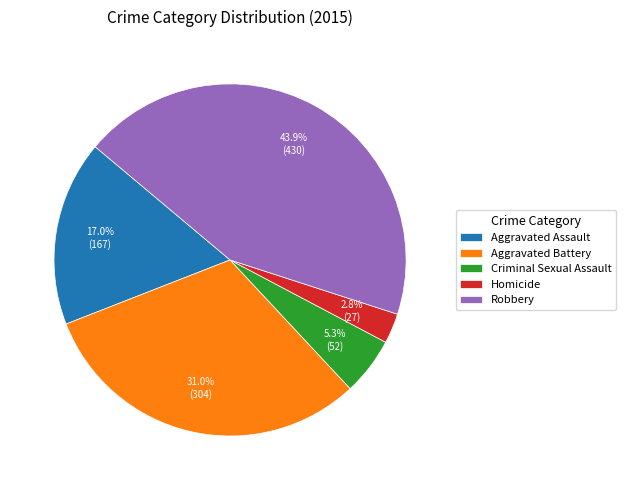

Do Robbery and Aggravated Assault together represent more than half of the pie?

Yes